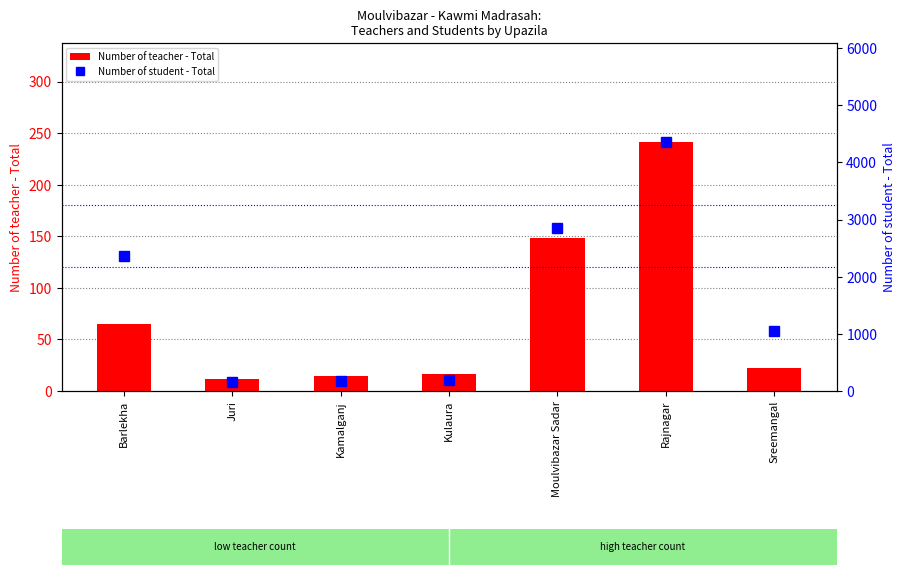

Rank the series at Rajnagar from lowest to highest value.

Number of teacher - Total, Number of student - Total